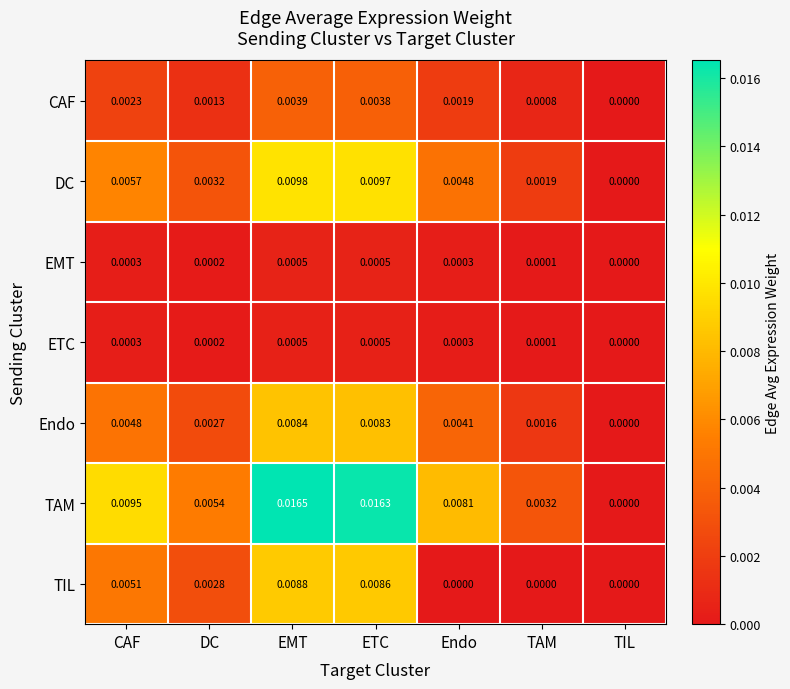

Which series has the largest total across all categories?

TAM